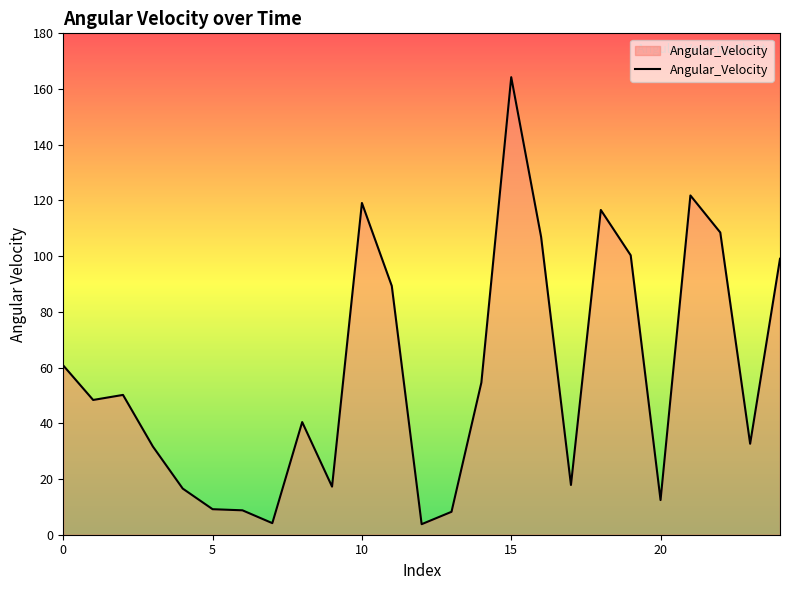

What is the minimum value shown in the chart?

3.8